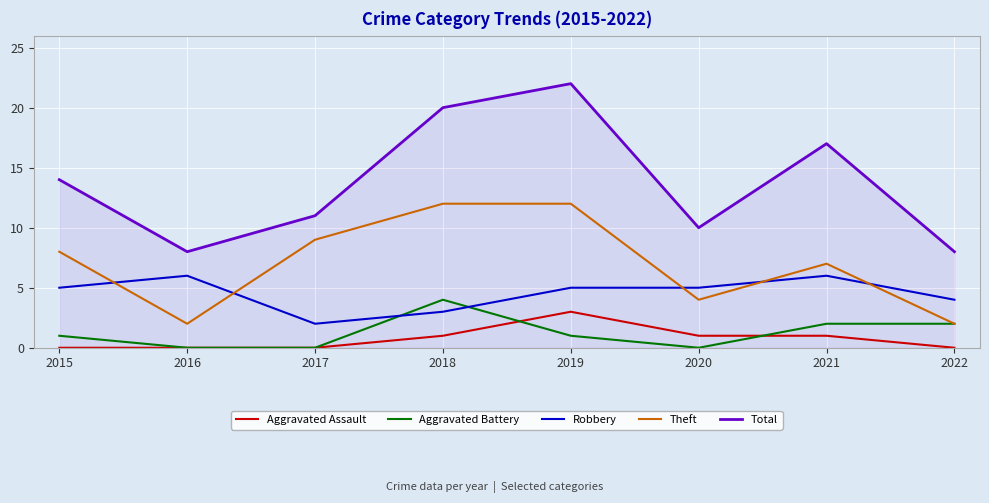

Is the value of Aggravated Assault at 2022 greater than the value of Aggravated Battery at 2015?

No